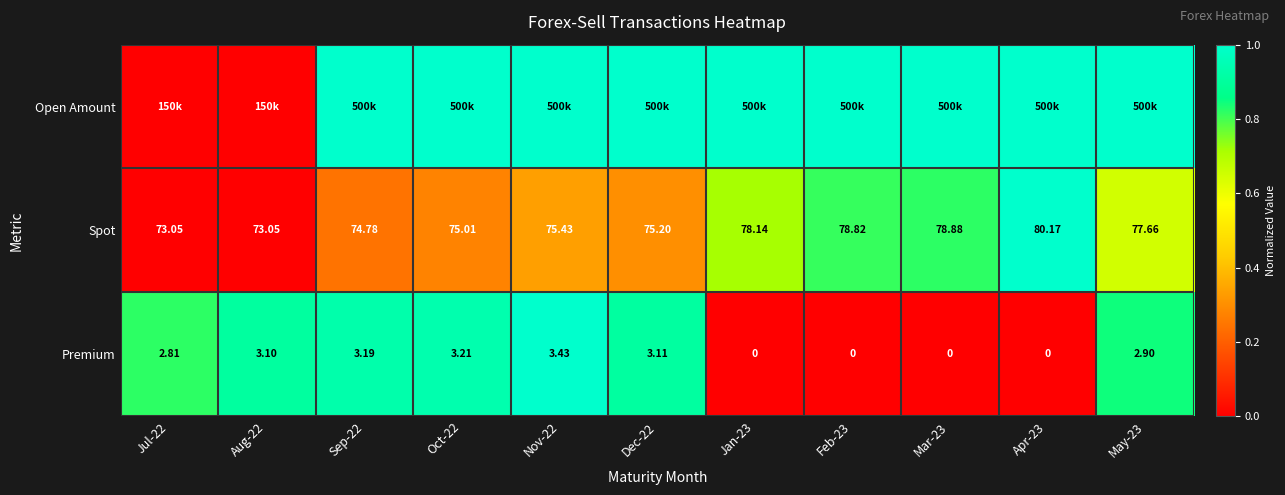

What is the spread (max minus min) of values at Sep-22?

0.8